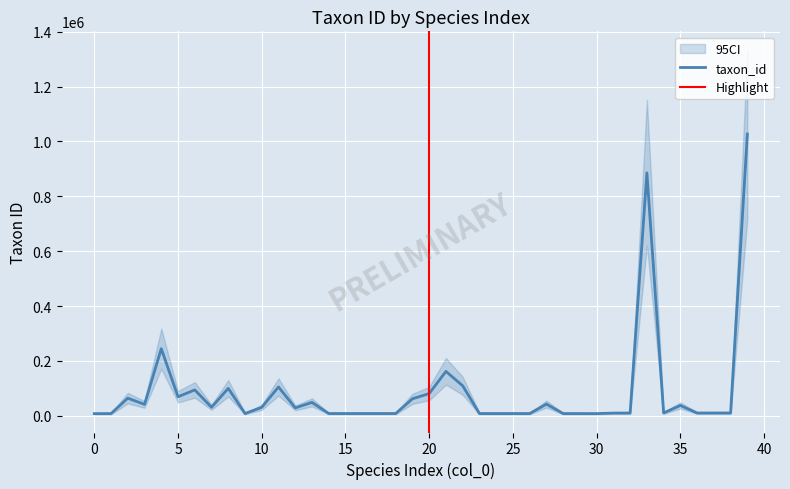

What is the difference between the maximum and minimum values?

1019206